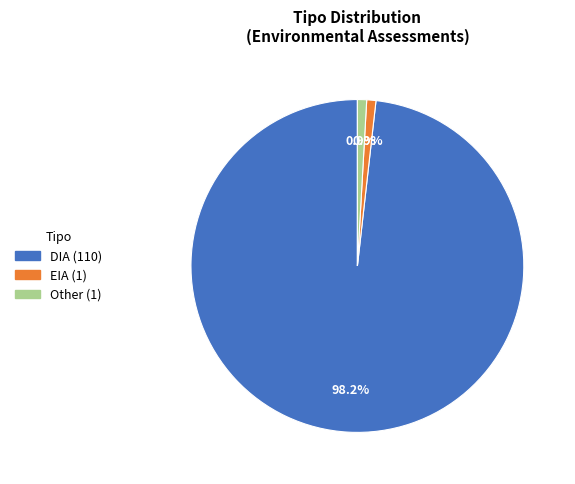

Count the number of slices in the pie.

3